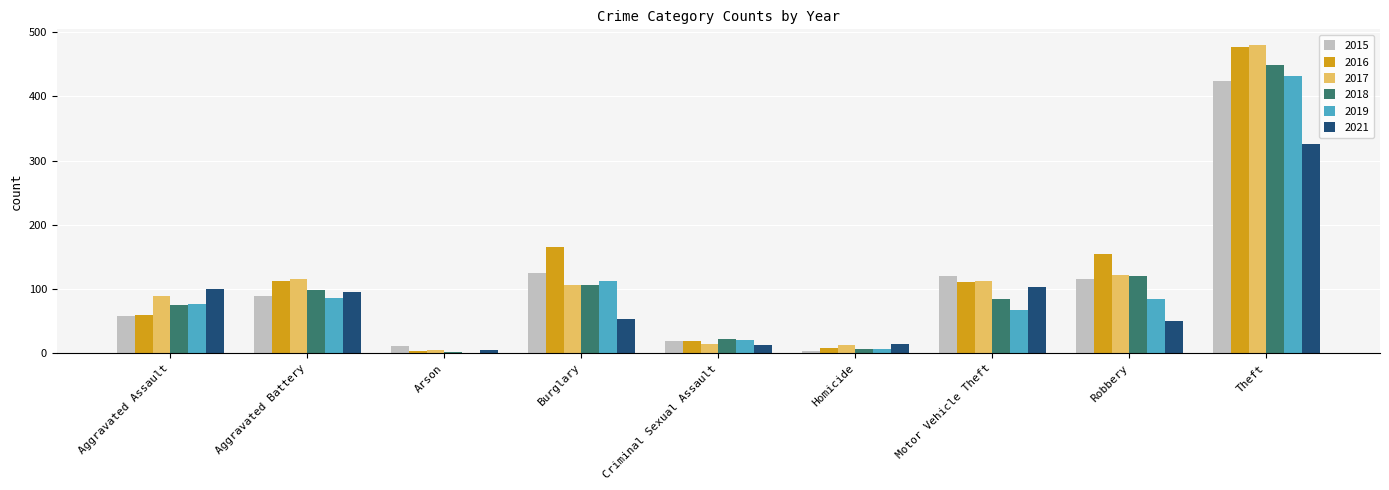

Which series changed the most between Arson and Robbery?

2016